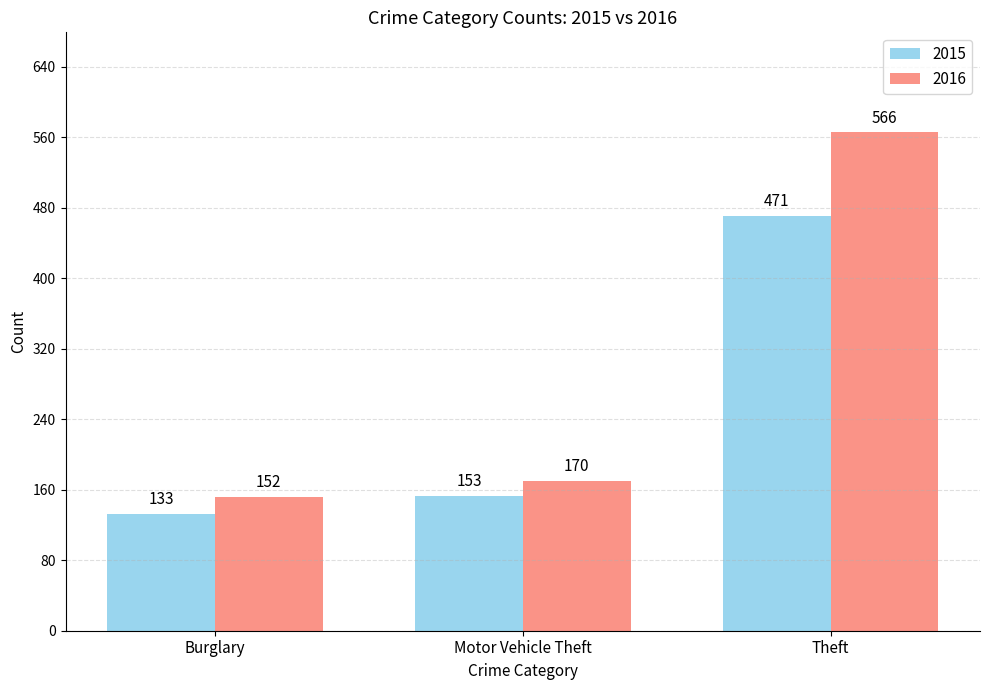

What are all the series names shown in the legend?

2015, 2016